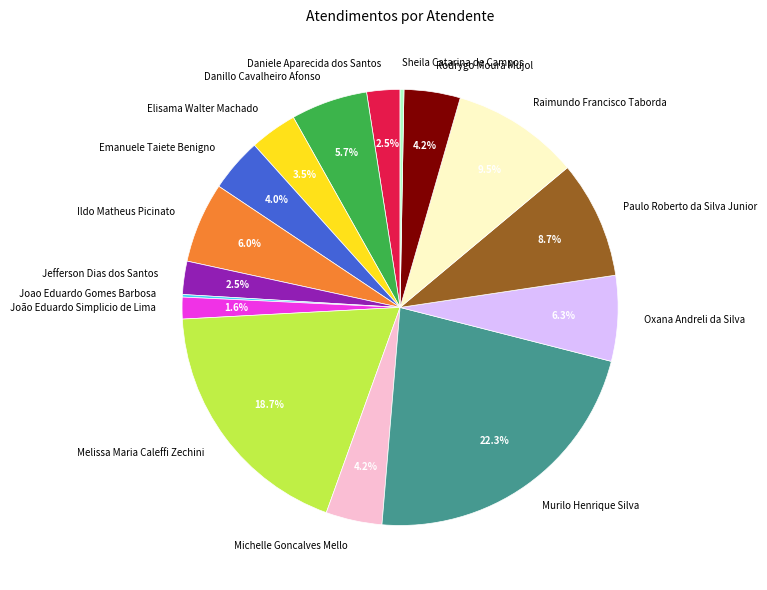

Which slice is the largest?

Murilo Henrique Silva